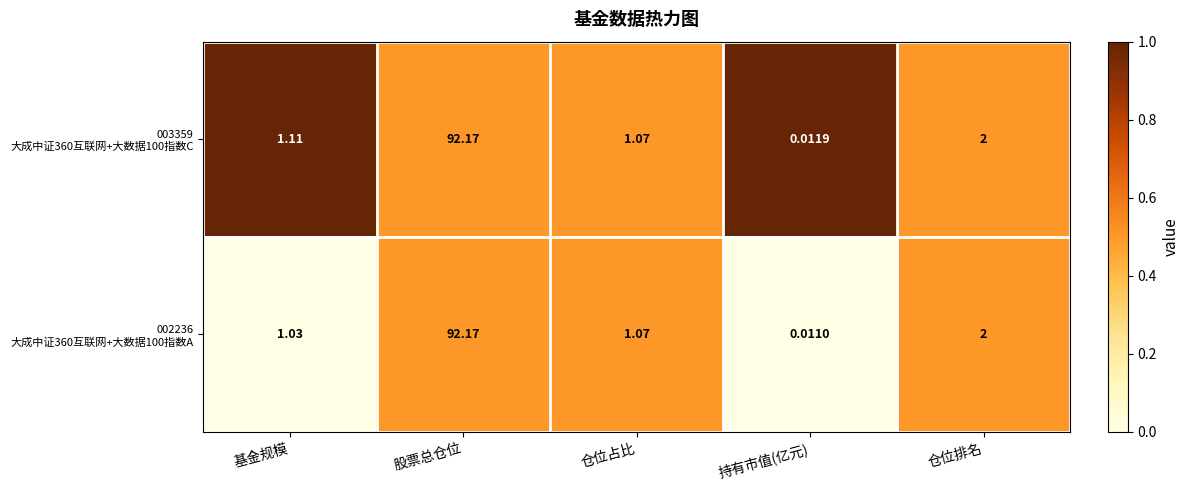

At which category is the sum across all series the highest?

股票总仓位